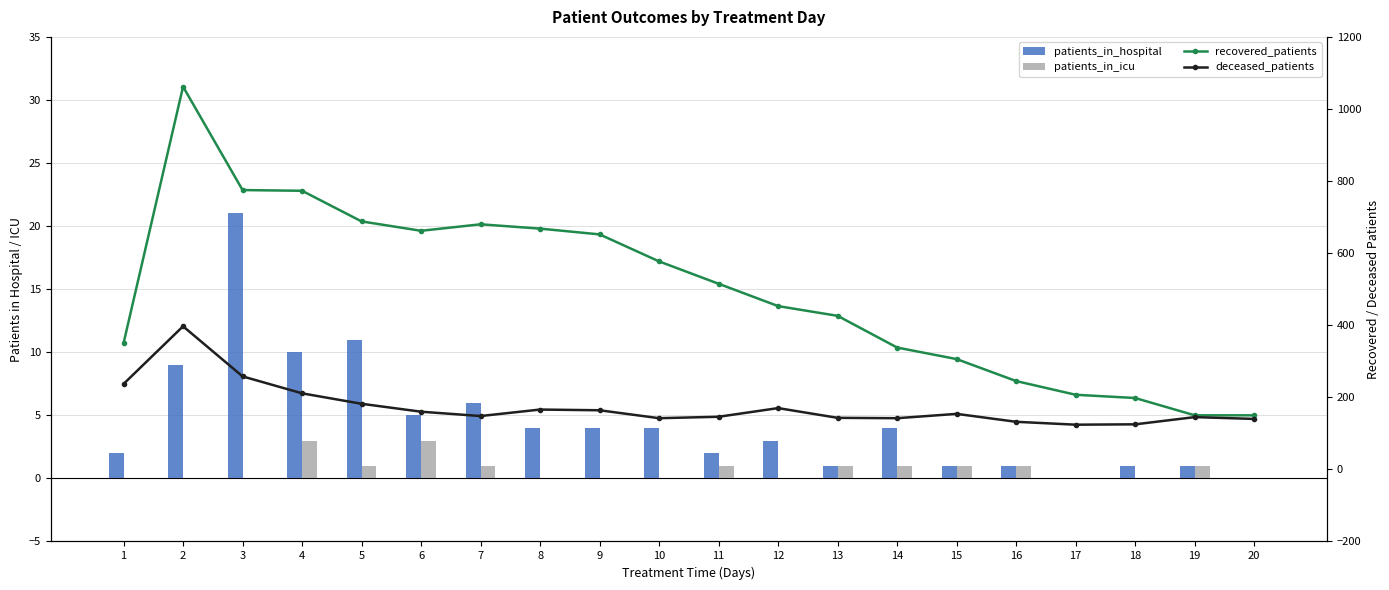

What is the average value of the patients_in_hospital series?

4